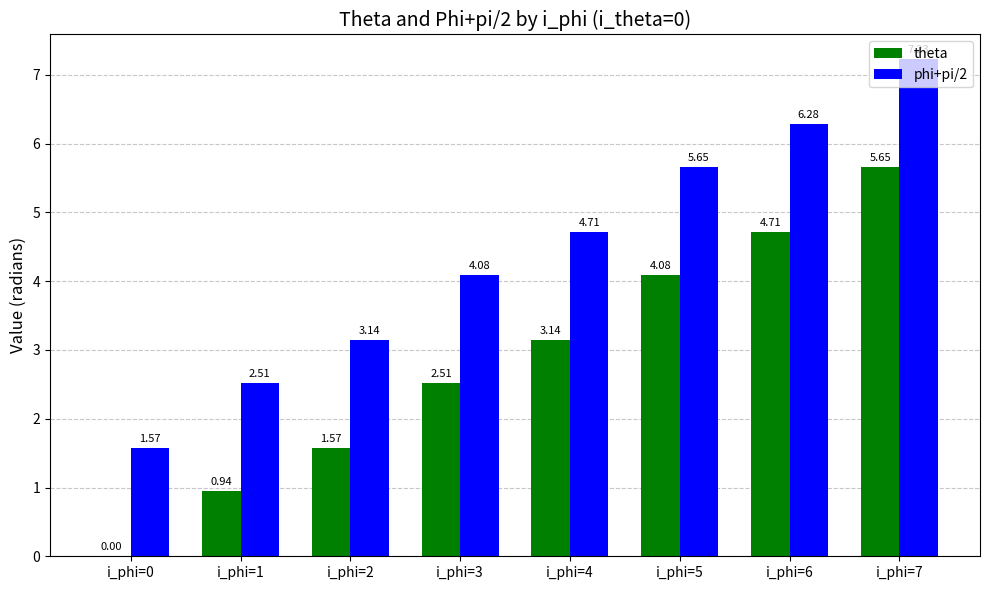

Is it true that phi+pi/2 equals 2.1 at i_phi=3?

False